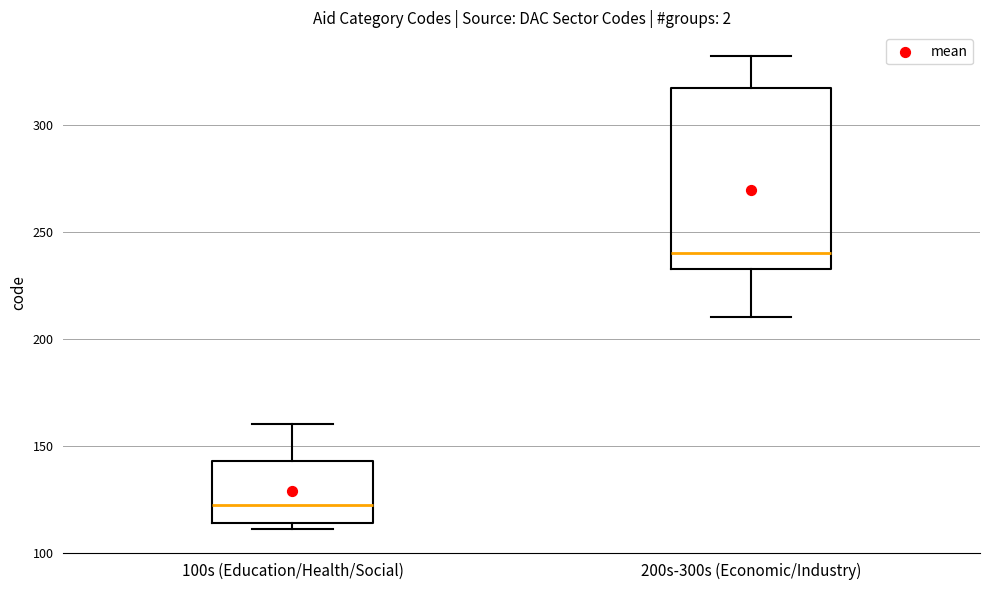

Reading left to right, read every box against the y-axis: the position of its median line, the range the box covers, and the ends of its whiskers. The values are not printed on the chart, so give them approximately, as read against the axis.

100s (Education/Health/Social): median 125, box 115 to 145, whiskers 110 to 160
200s-300s (Economic/Industry): median 240, box 235 to 315, whiskers 210 to 330